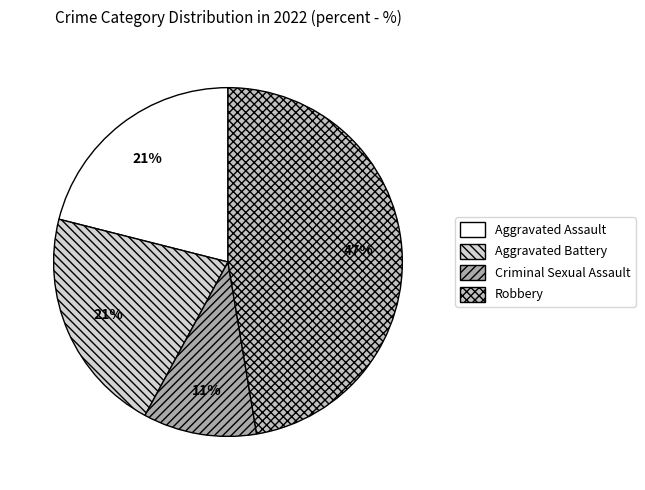

Which slice is the largest?

Robbery